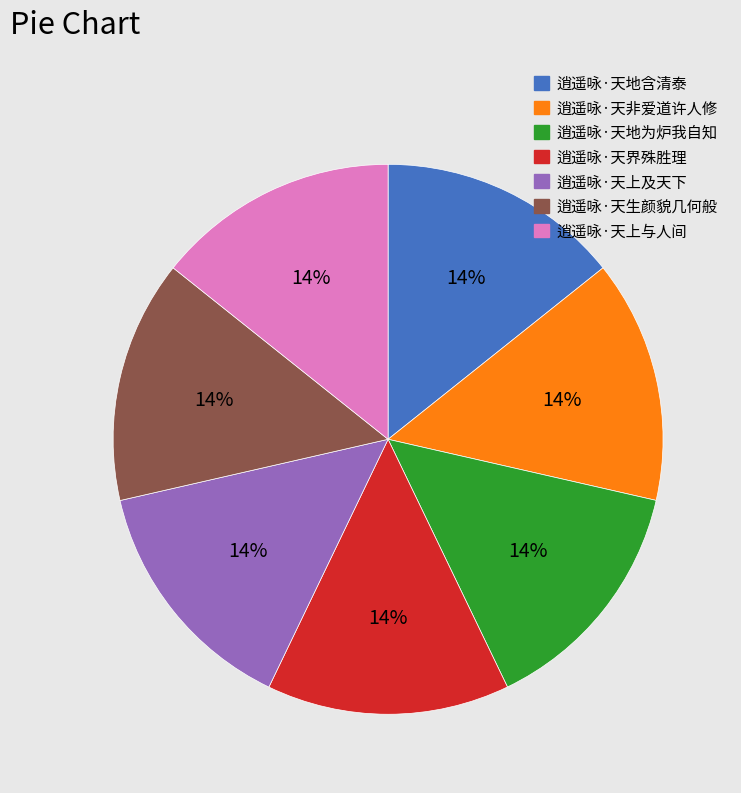

What percentage is the 逍遥咏·天地为炉我自知 slice, to the nearest percent?

14%